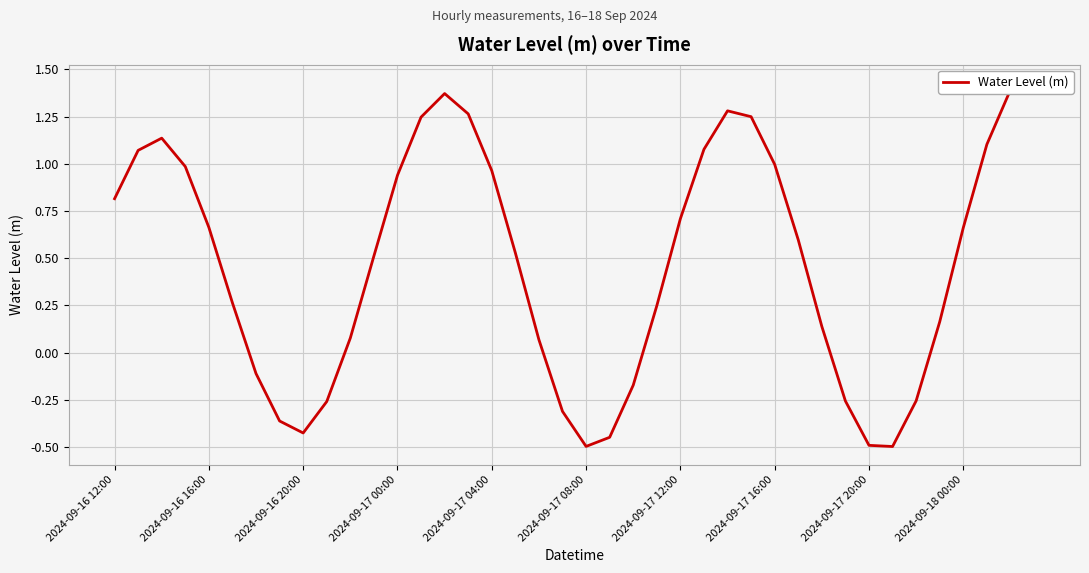

What is the average value?

0.5